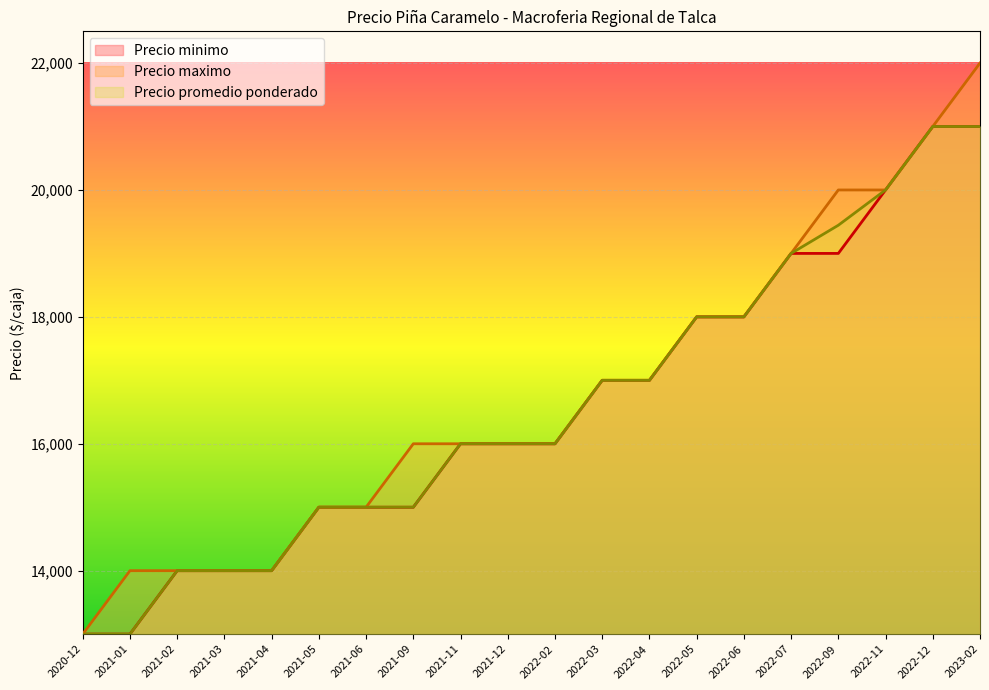

What is the highest value of the Precio minimo series?

21000